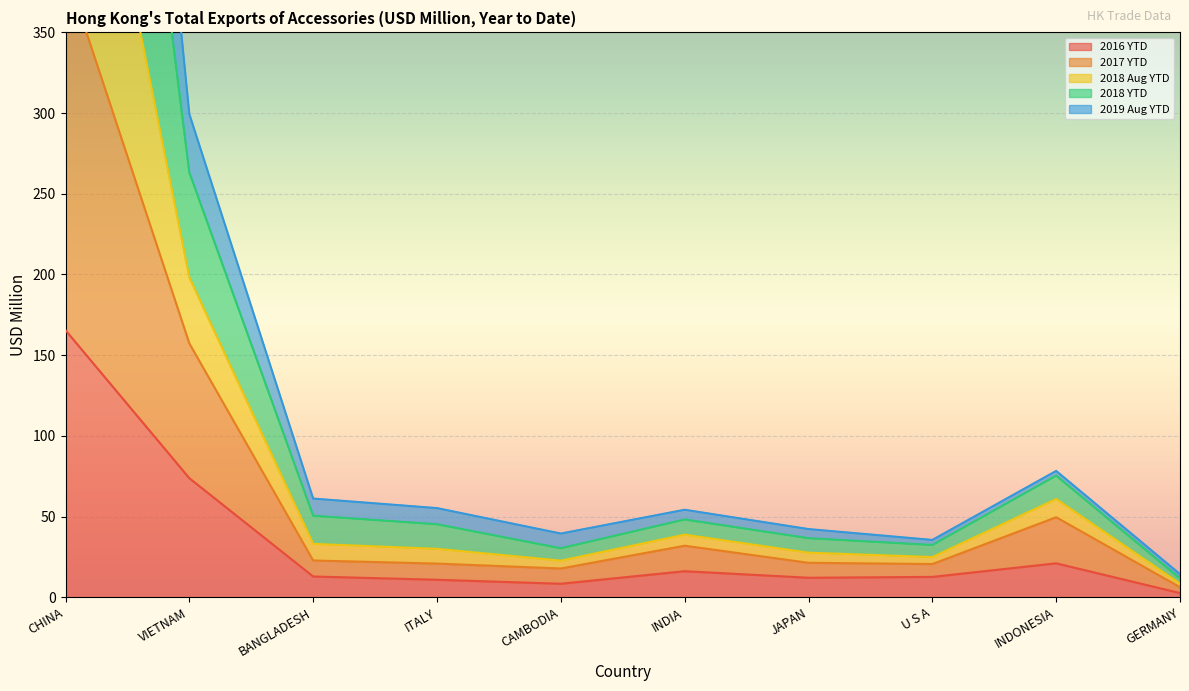

Where is 2016 YTD nearest to the value 84?

VIETNAM